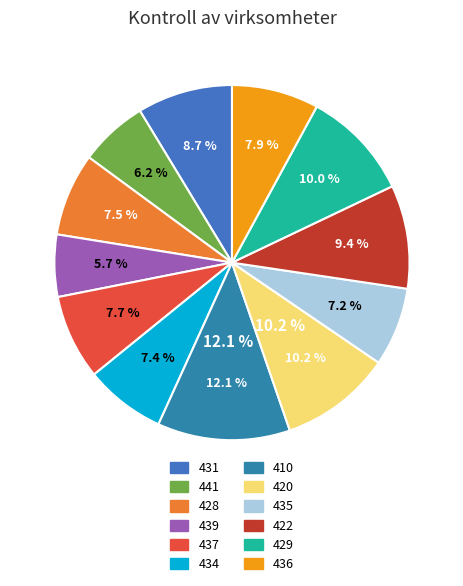

What percentage do 422 and 420 together represent?

19.6%